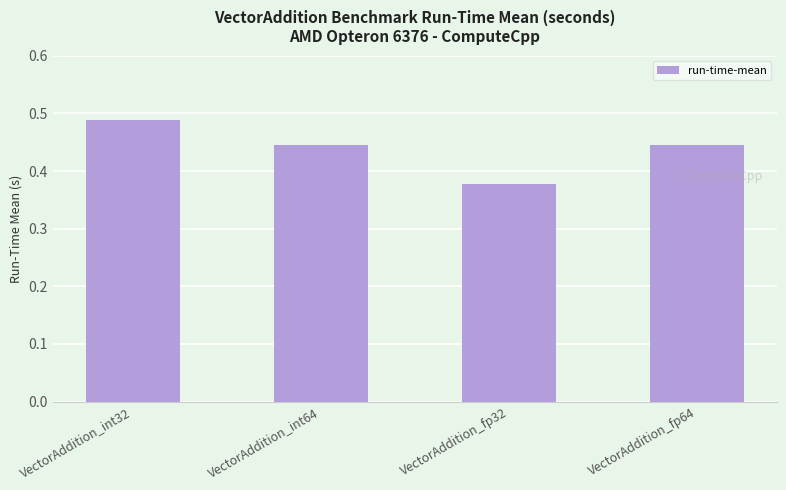

What is the sum of all values?

1.8